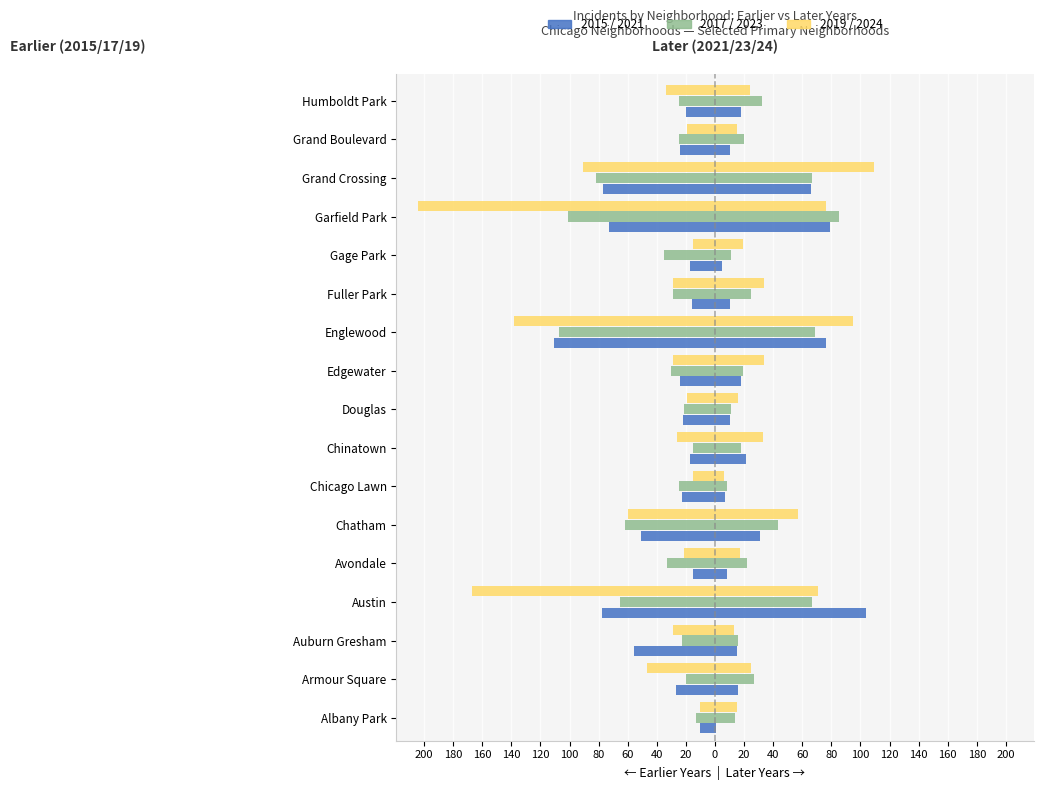

True or false: Right 2023 has a value of 3 at Chicago Lawn.

False